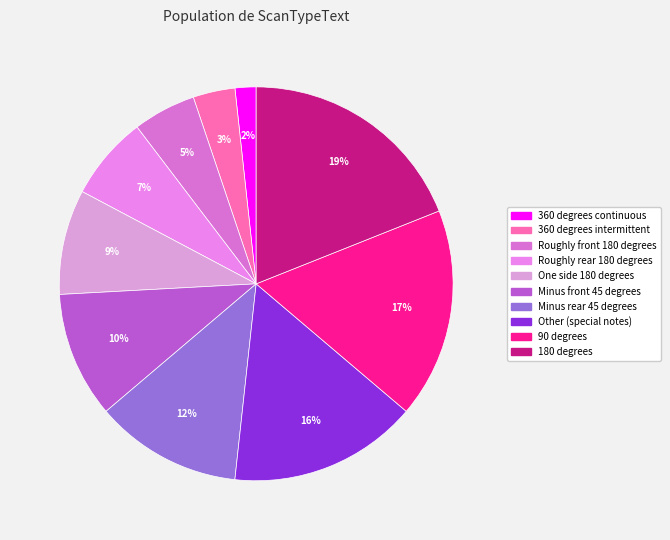

To the nearest percent, what is the difference between the 180 degrees and Roughly rear 180 degrees slice percentages?

12%